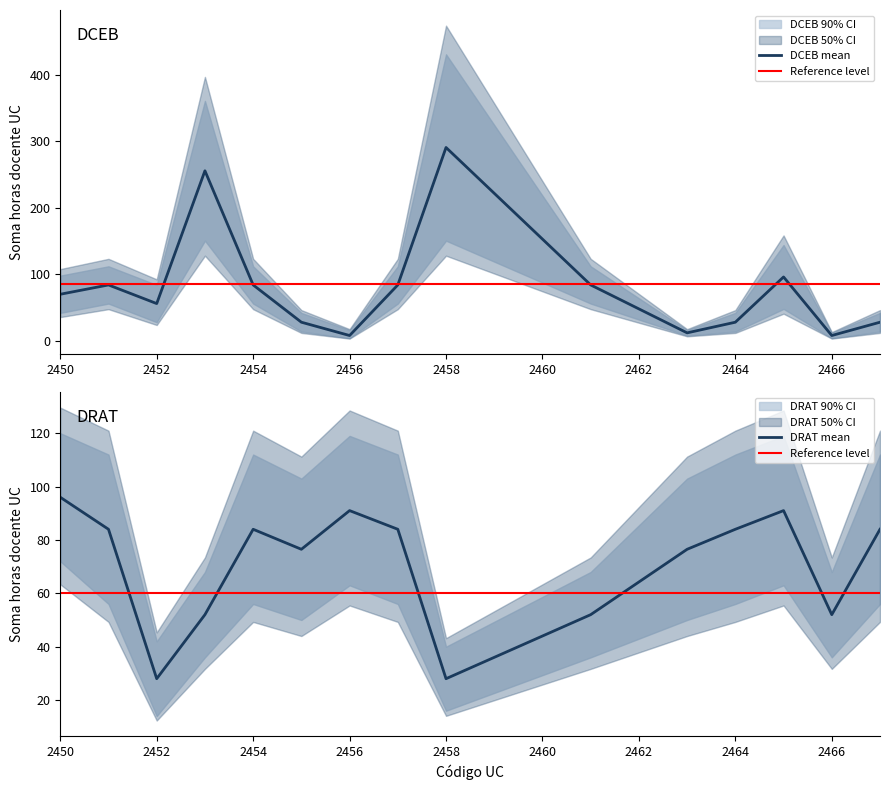

How many values in the DCEB series exceed 70?

7